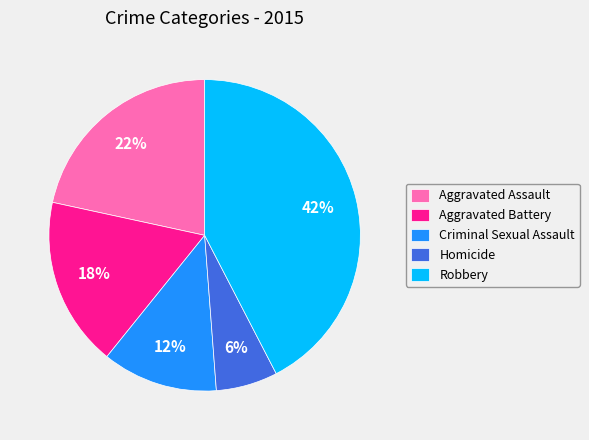

Does Aggravated Assault represent more than half of the total?

No